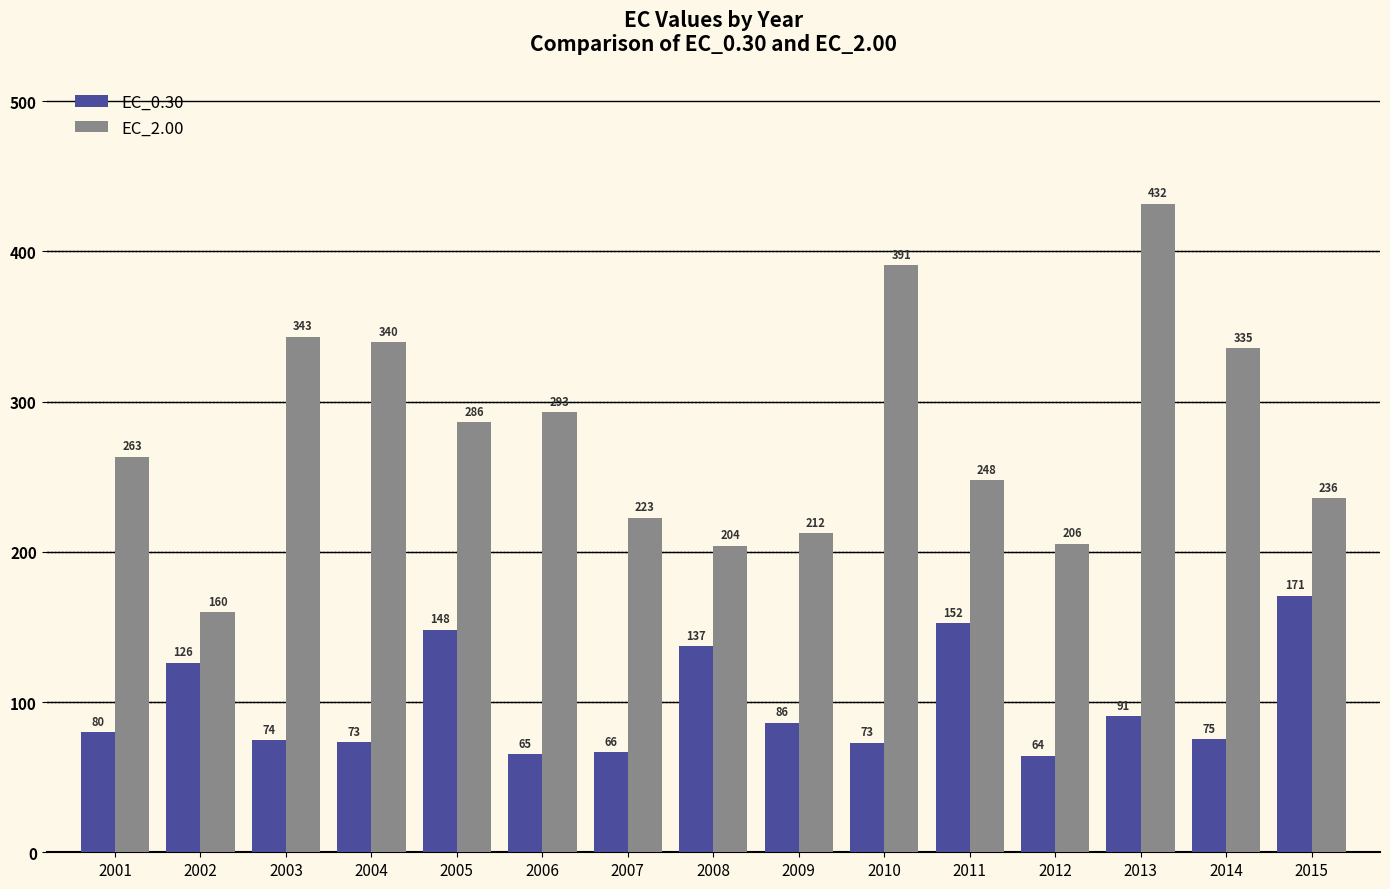

Rank the series by their average value, from highest to lowest.

EC_2.00, EC_0.30